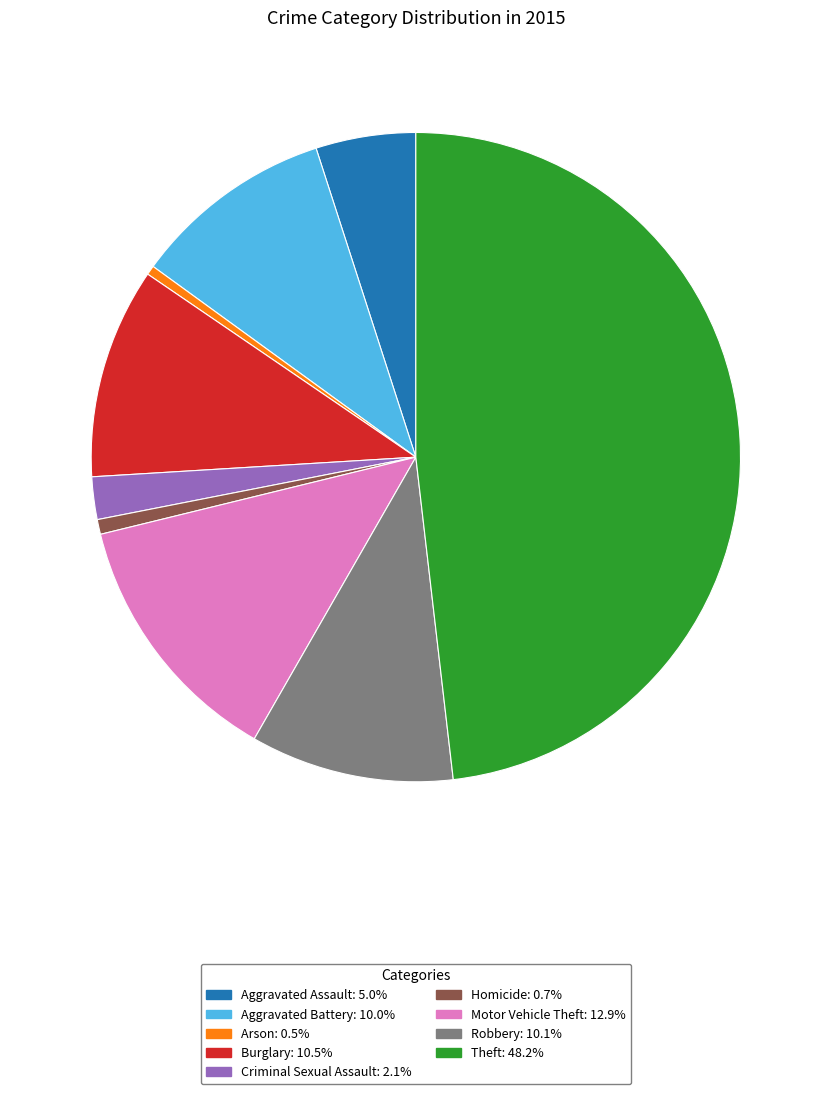

Is there any slice that represents more than half of the pie?

No